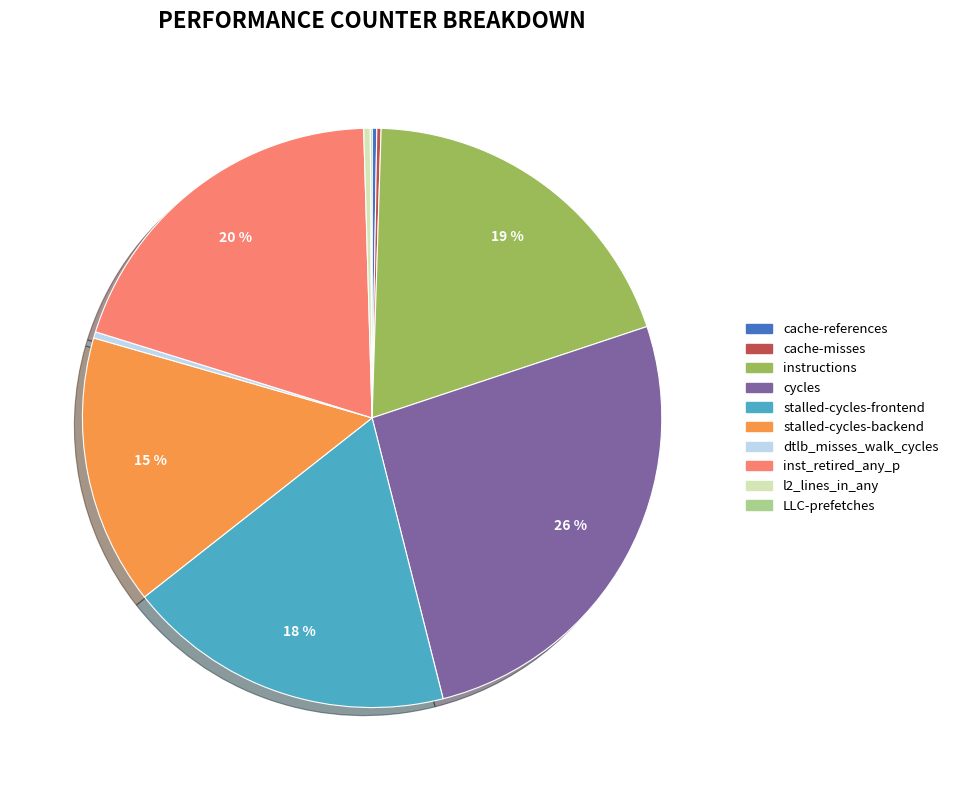

What is the largest slice in the pie chart?

cycles